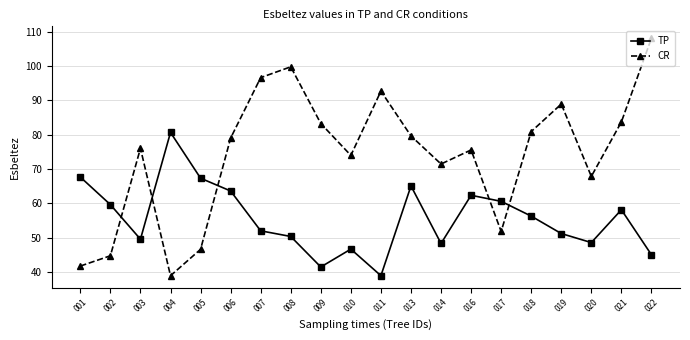

The TP series shows 56.3 at 018. True or false?

True